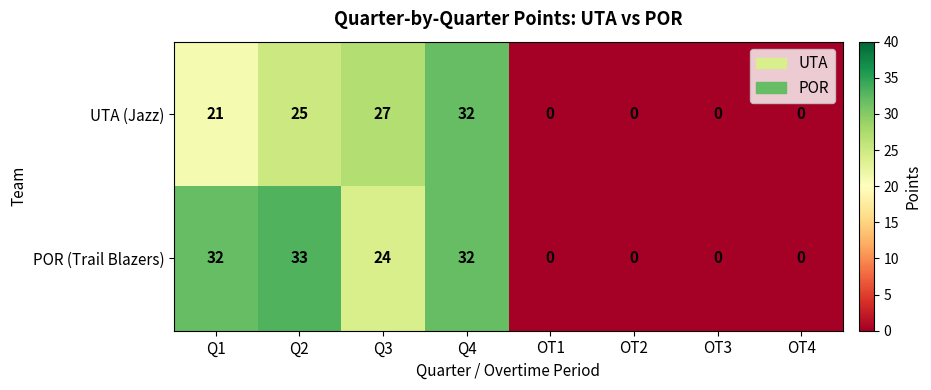

What value does the UTA (Jazz) series have at Q2, to the nearest 5?

25